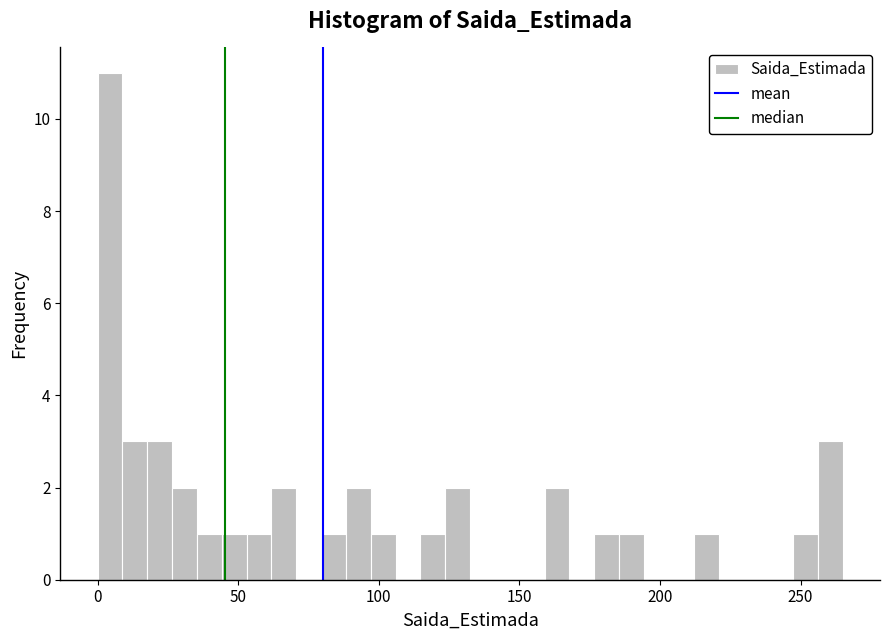

Read against the x-axis, roughly where is the centre of the tallest bar?

5